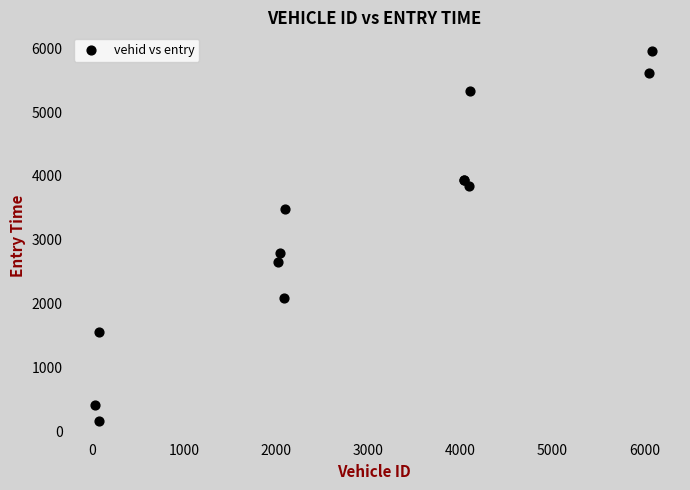

What Y value in the scatter plot is closest to 3058?

2788.8